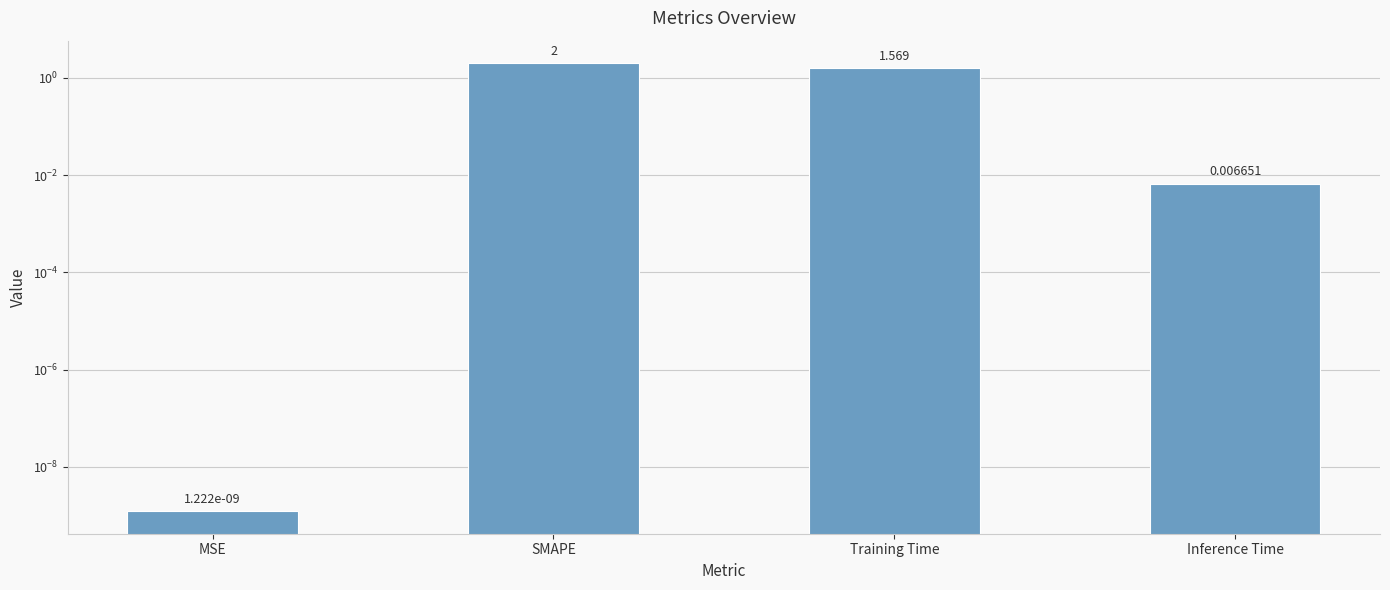

List the labels in order of value, largest first.

SMAPE, Training Time, Inference Time, MSE